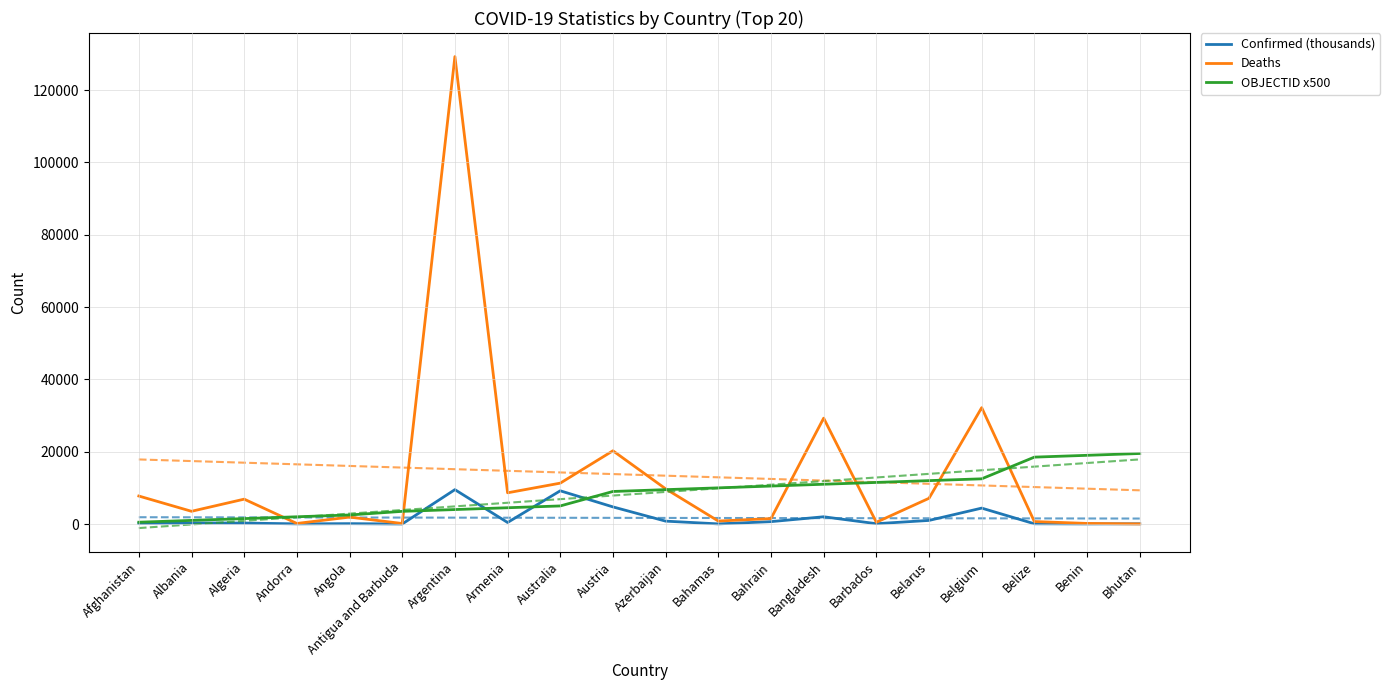

Which category has the highest value in the OBJECTID x500 series?

Bhutan